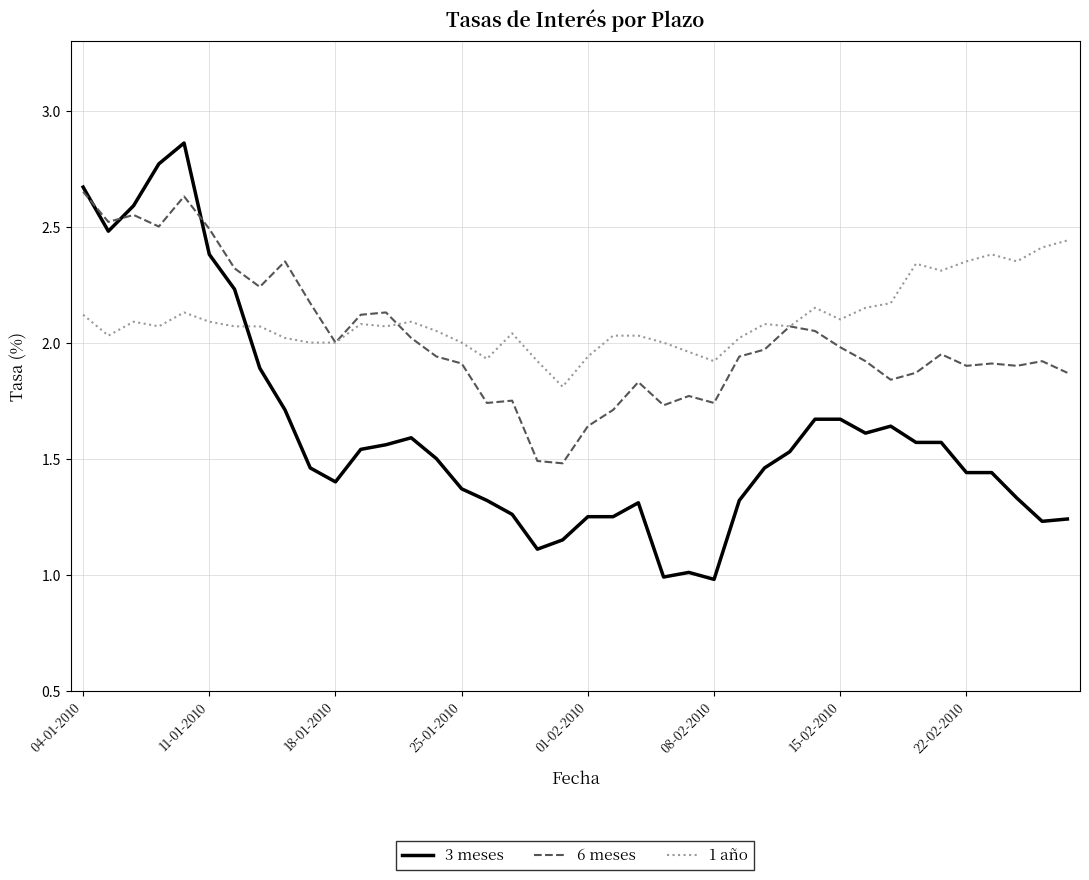

True or false: 3 meses and 1 año cross at least once.

True